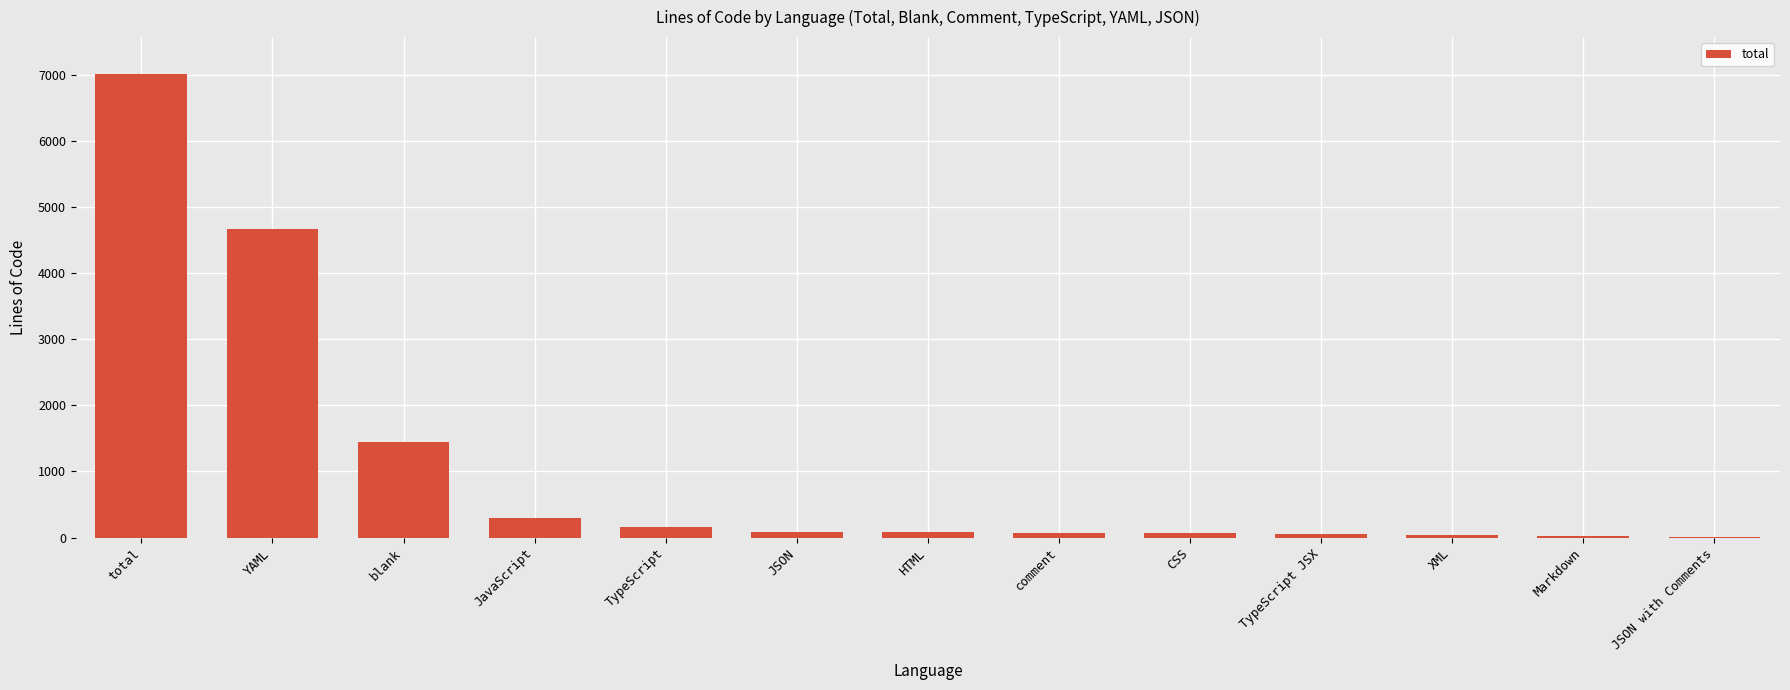

At which label is the value closest to 3509?

YAML